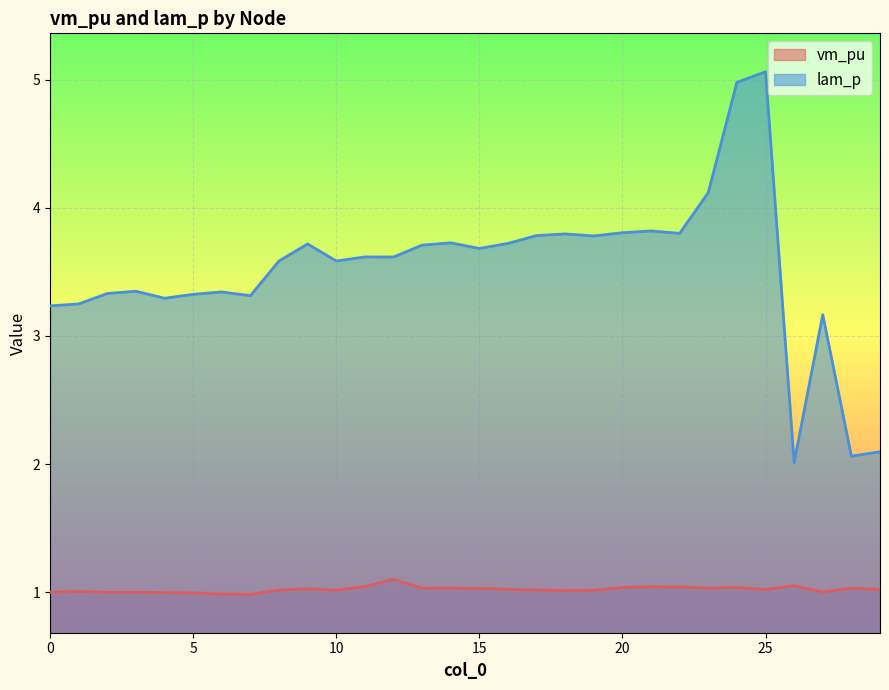

At 18, list the series in order from smallest to largest.

vm_pu, lam_p